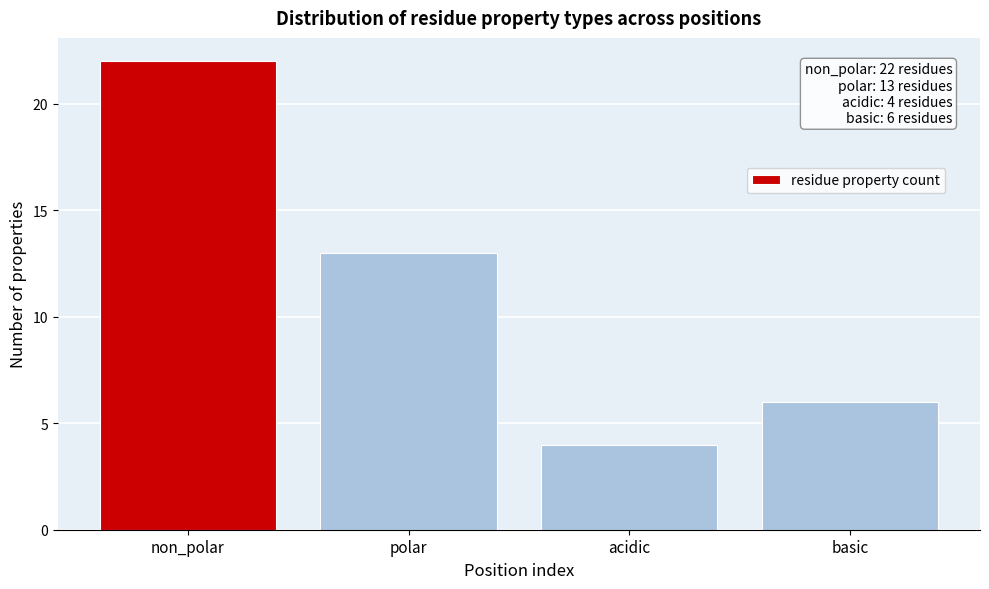

Reading left to right, list all the values displayed in this chart.

22	13	4	6